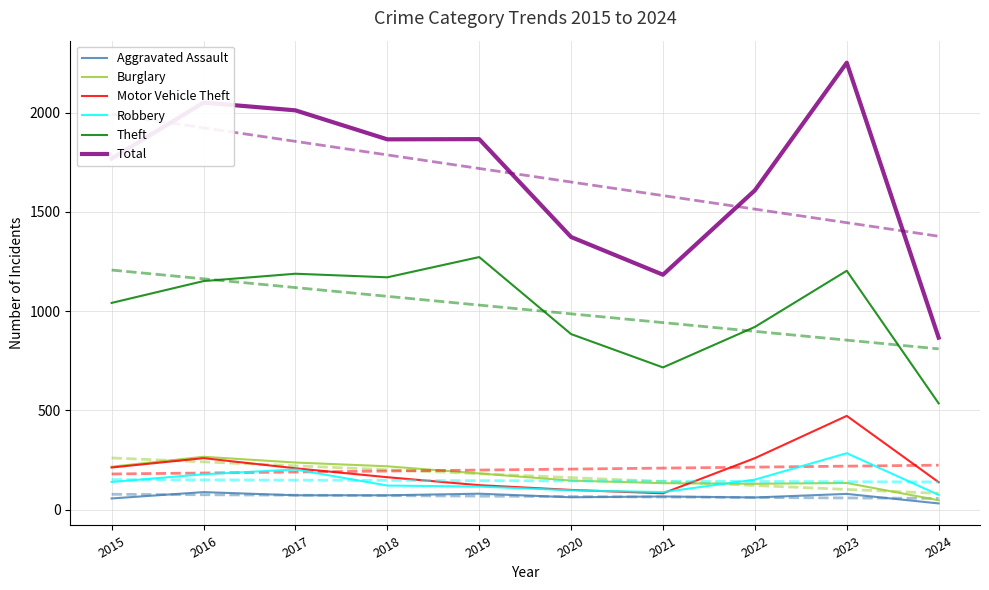

Reading right to left, list all the values displayed in this chart.

Aggravated Assault: 31	79	61	66	62	80	72	72	88	56
Burglary: 47	134	130	133	146	182	218	237	266	216
Motor Vehicle Theft: 138	472	259	82	99	123	163	208	259	212
Robbery: 74	284	151	88	97	116	121	202	178	139
Theft: 535	1203	920	716	884	1272	1170	1188	1151	1041
Total: 866	2251	1608	1183	1373	1866	1865	2011	2050	1768